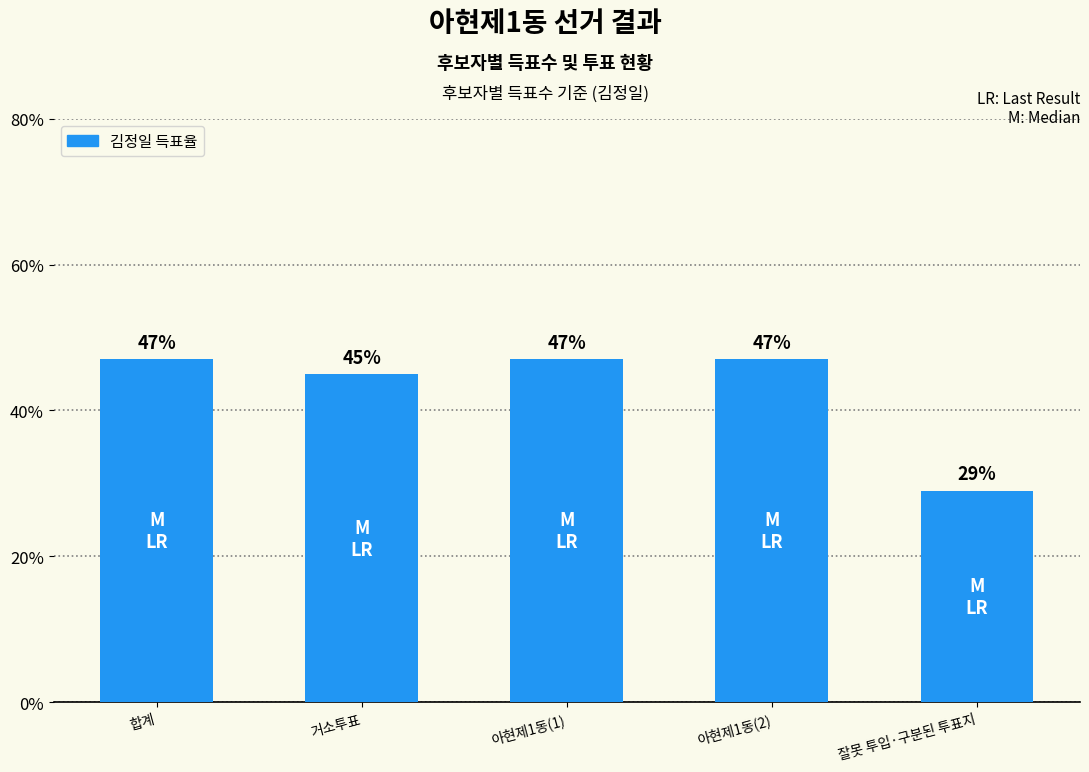

What is the difference between the second highest and minimum values?

18